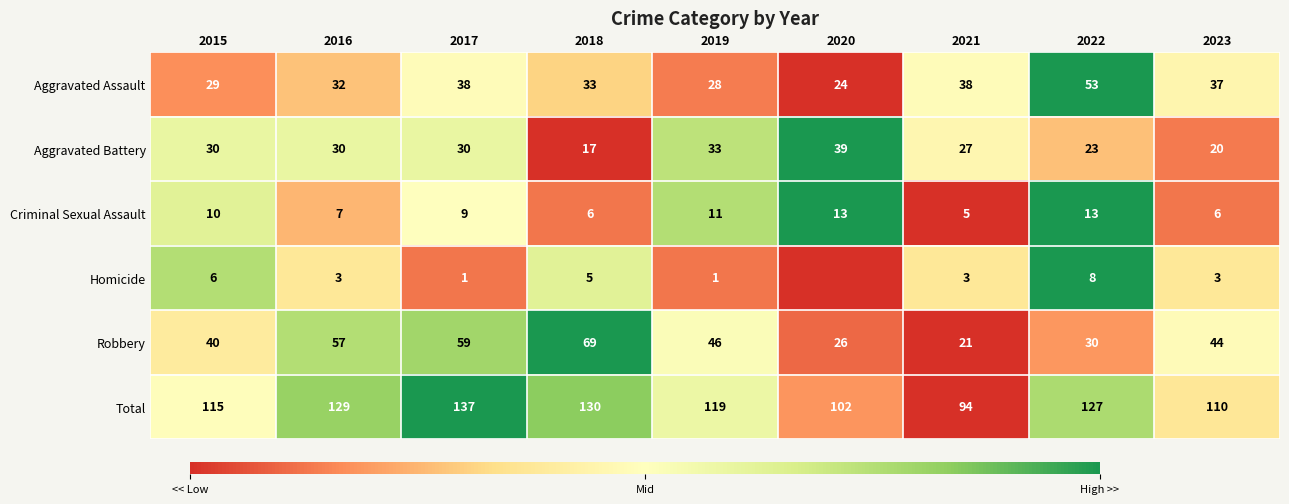

At which label is Aggravated Battery closest to 28?

2021